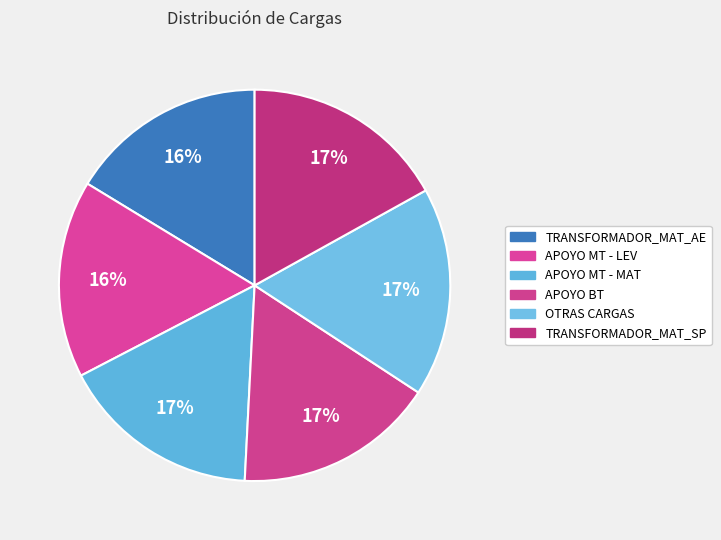

Count the number of slices in the pie.

6